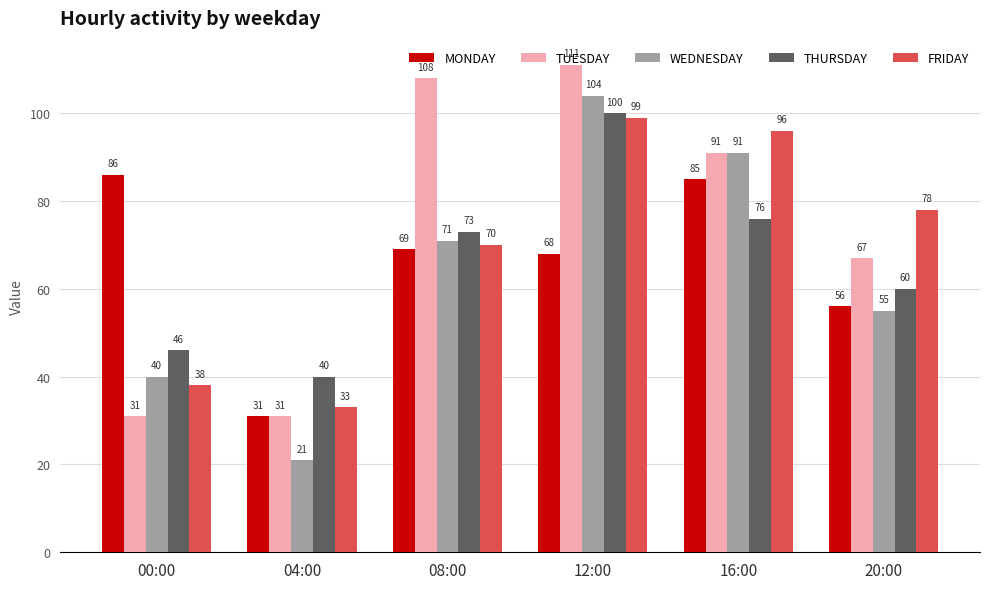

The TUESDAY series shows 91 at 16:00. True or false?

True